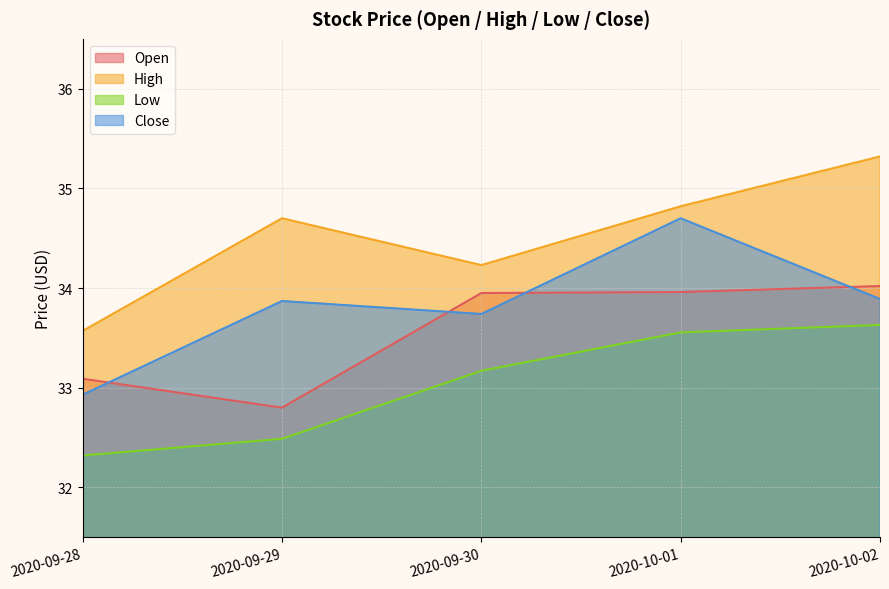

The Open series shows 43.4 at 2020-09-28. True or false?

False